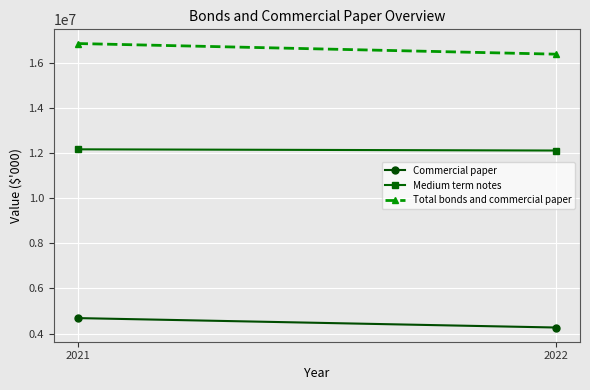

True or false: Medium term notes has a value of 12164260 at 2021.

True